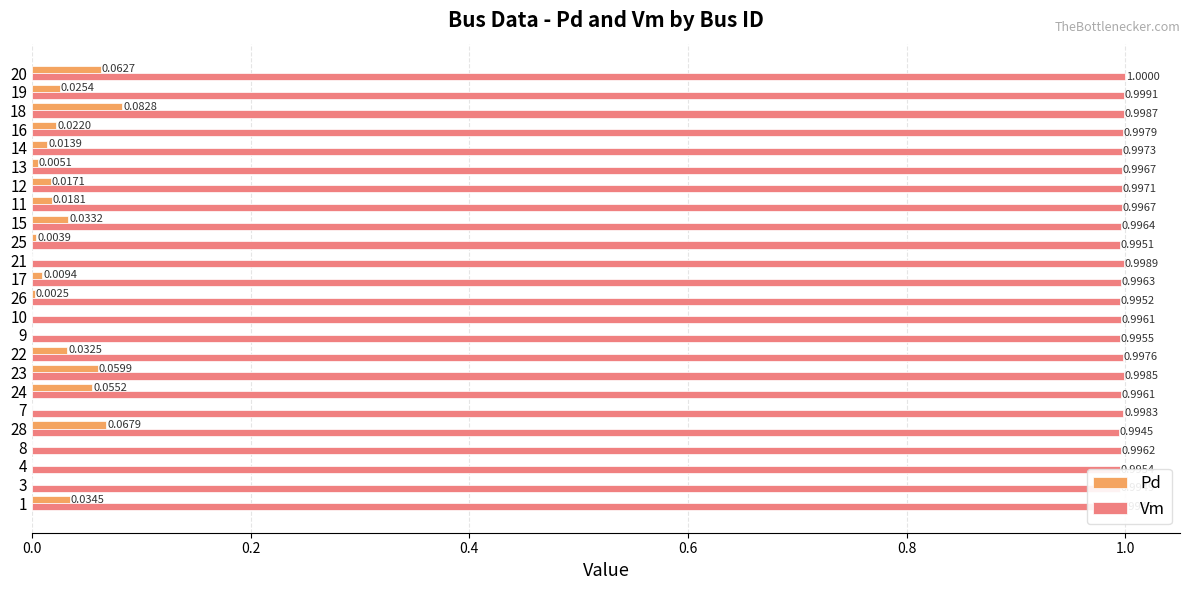

How many categories are shown in the chart?

24